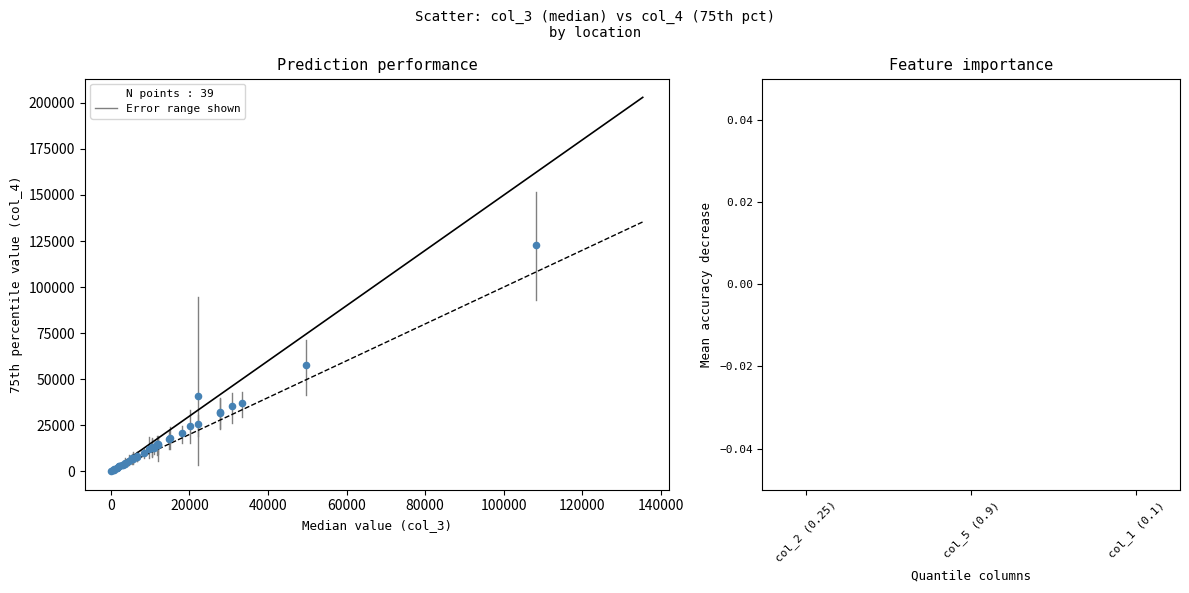

What Y value in the scatter plot is closest to 61611?

57542.3